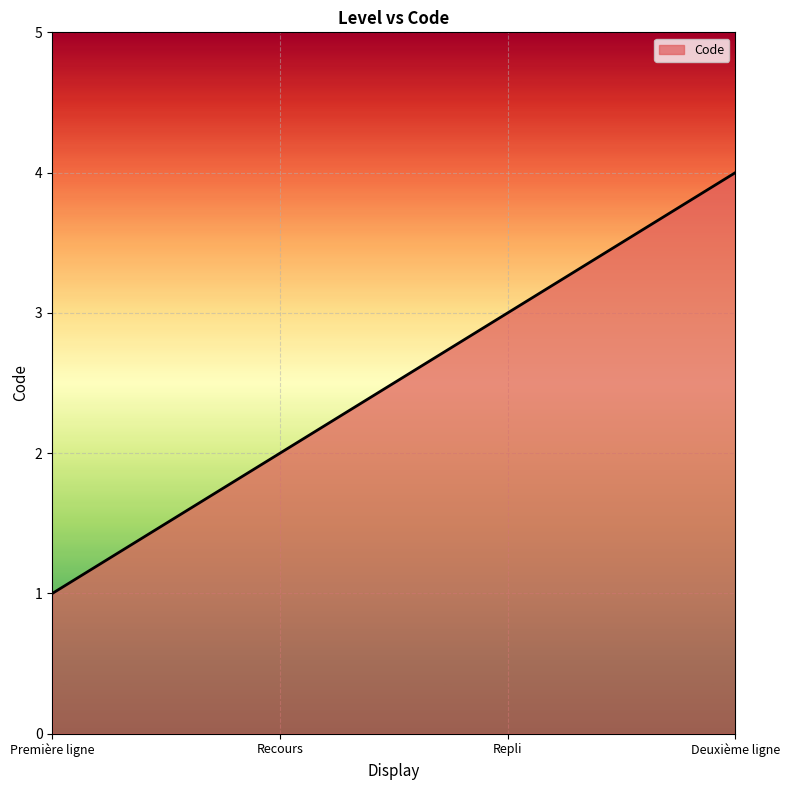

Reading right to left, transcribe all the data shown in this chart.

Deuxième ligne=4	Repli=3	Recours=2	Première ligne=1